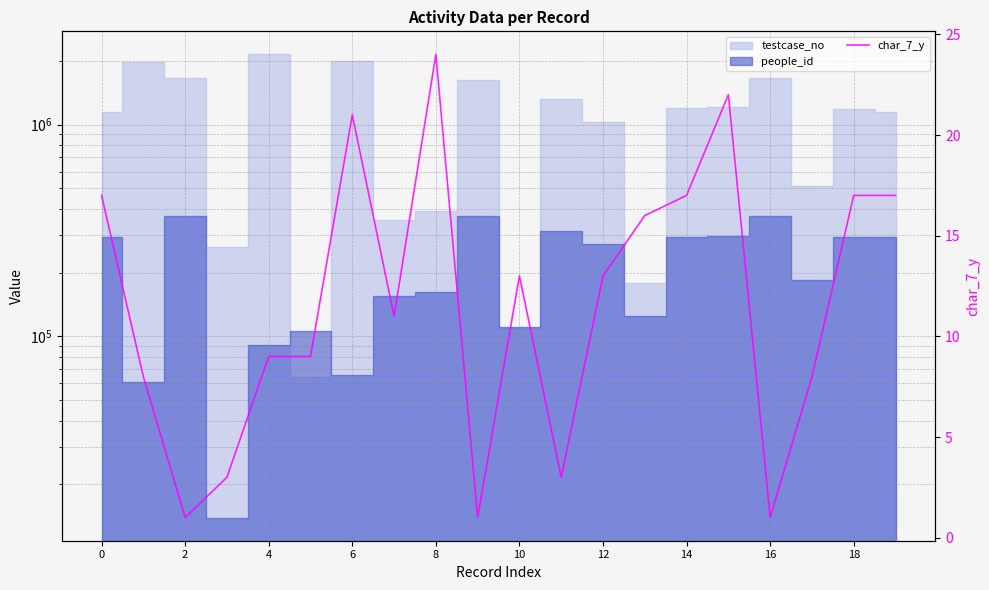

True or false: there are more than 1 points higher than both neighbors.

True